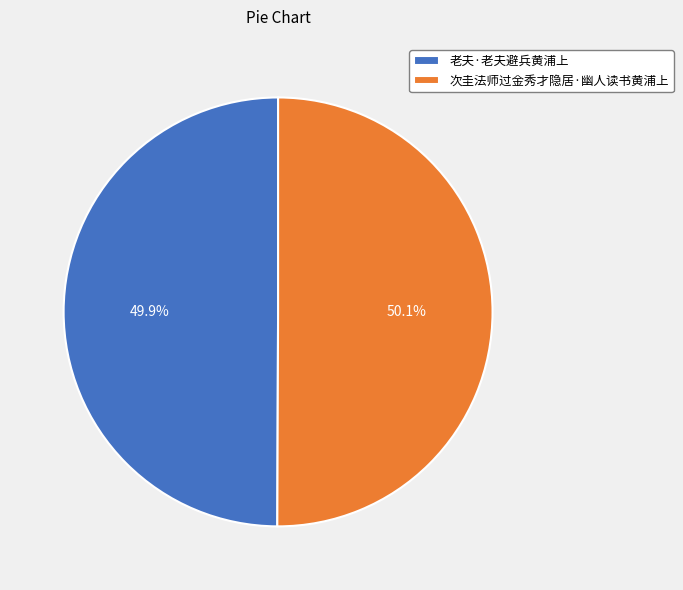

How many slices are in this pie chart?

2